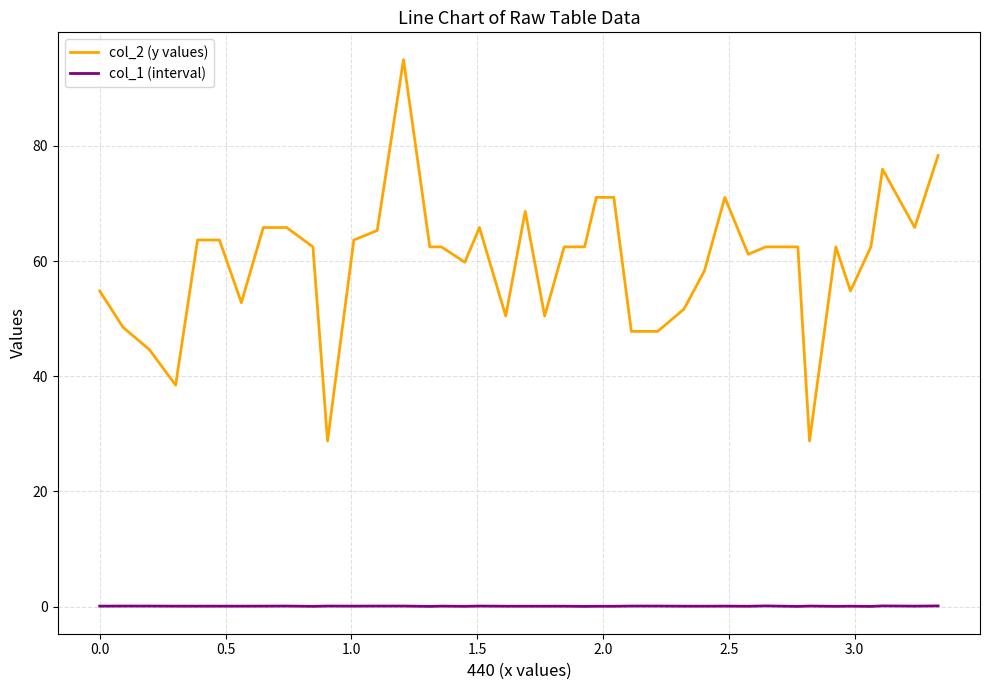

Rank the series by their average value, from highest to lowest.

col_2 (y values), col_1 (interval)